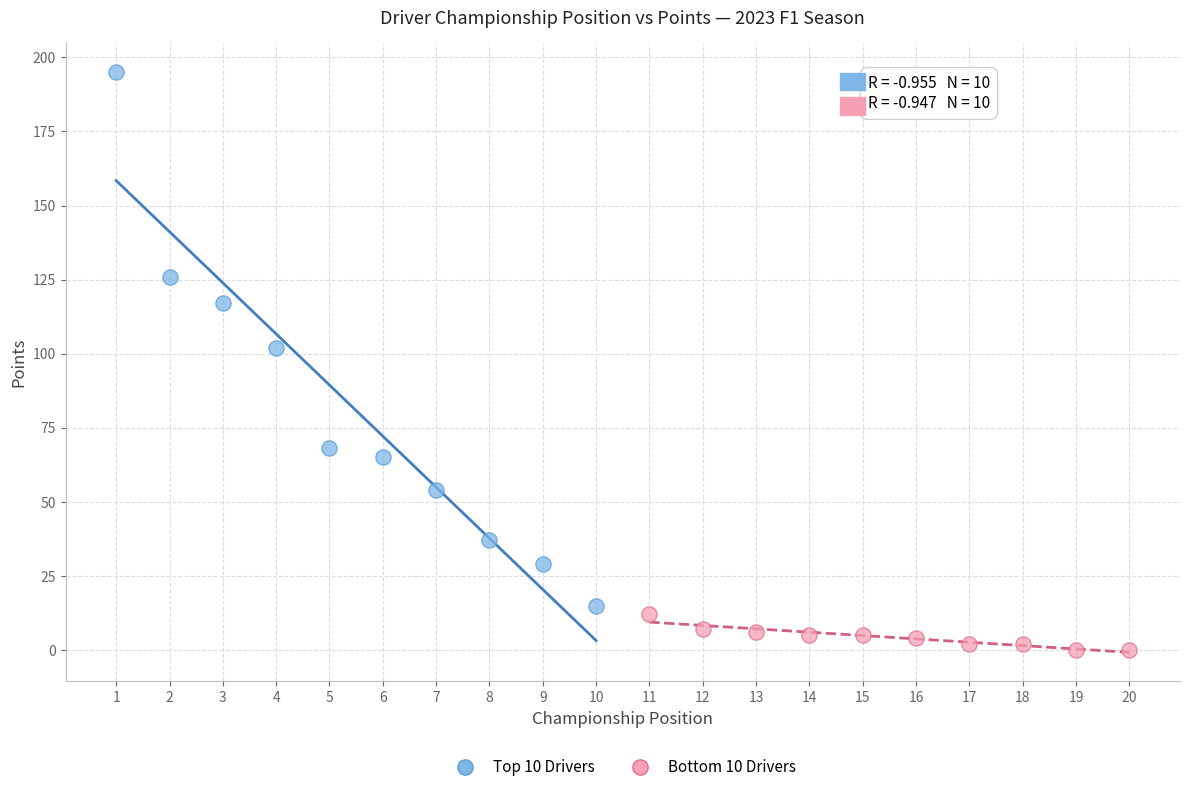

Which series has the widest spread of Y values?

Top 10 Drivers